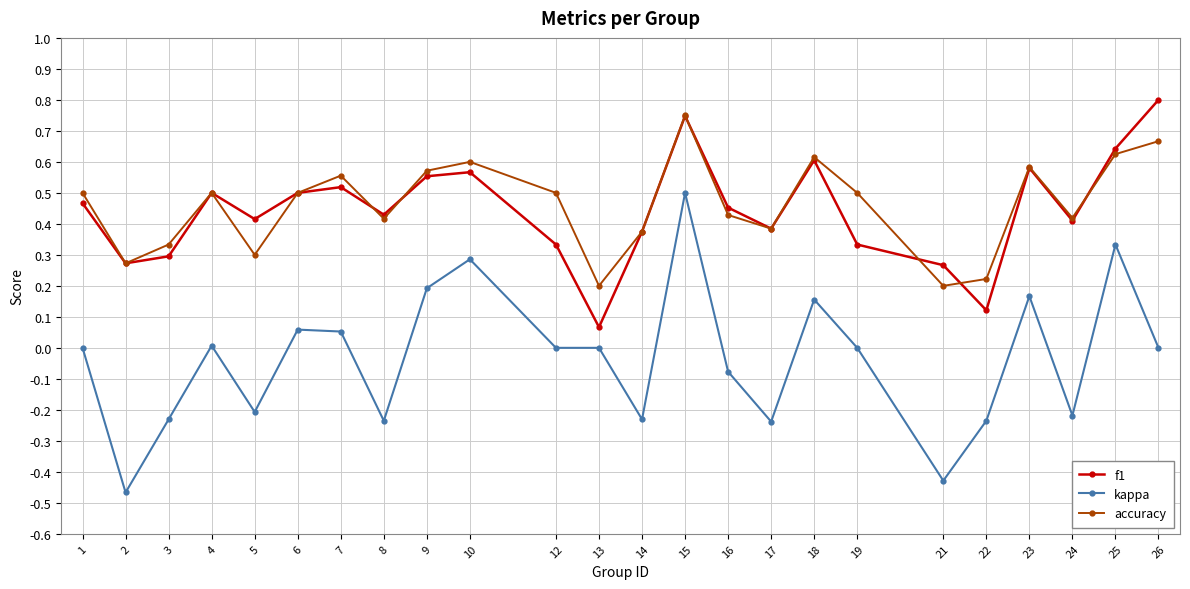

True or false: kappa and f1 intersect in this chart.

False